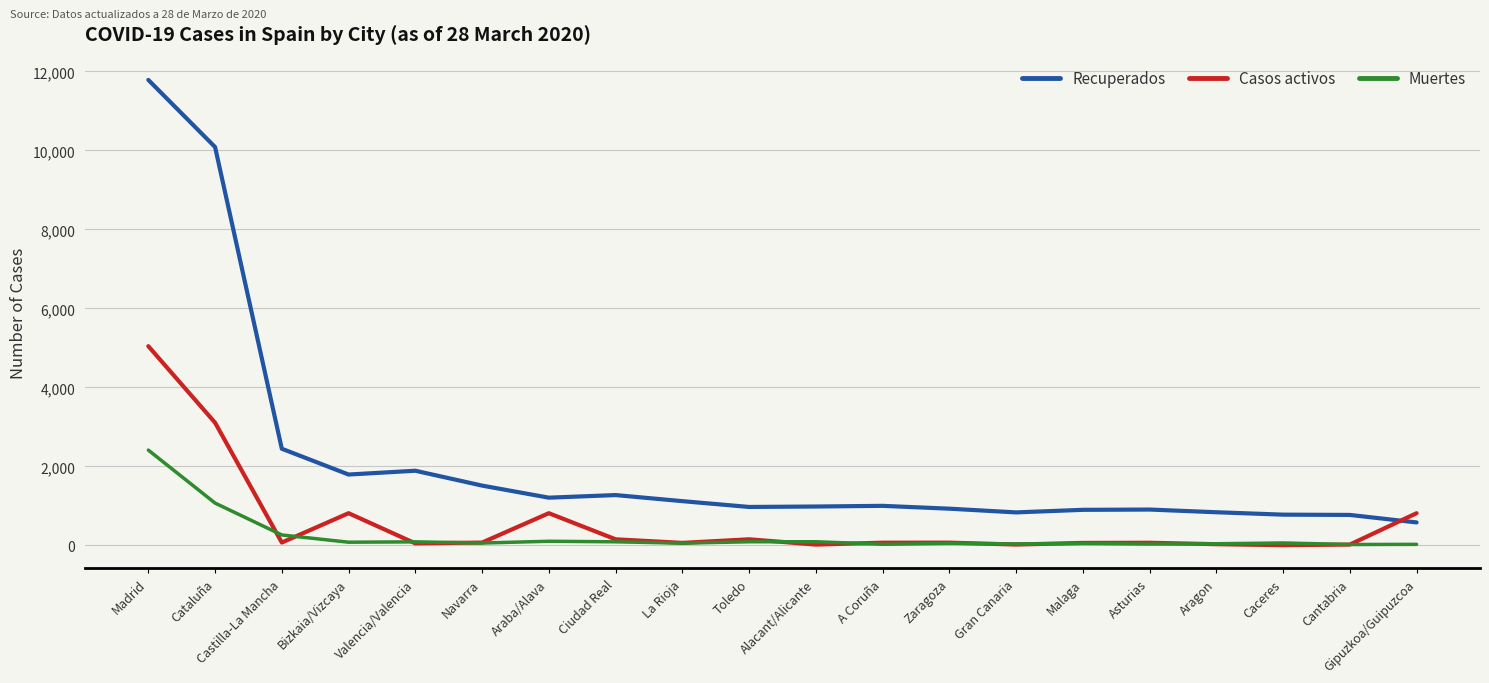

After their last crossing, which series has the higher values: Recuperados or Casos activos?

Casos activos